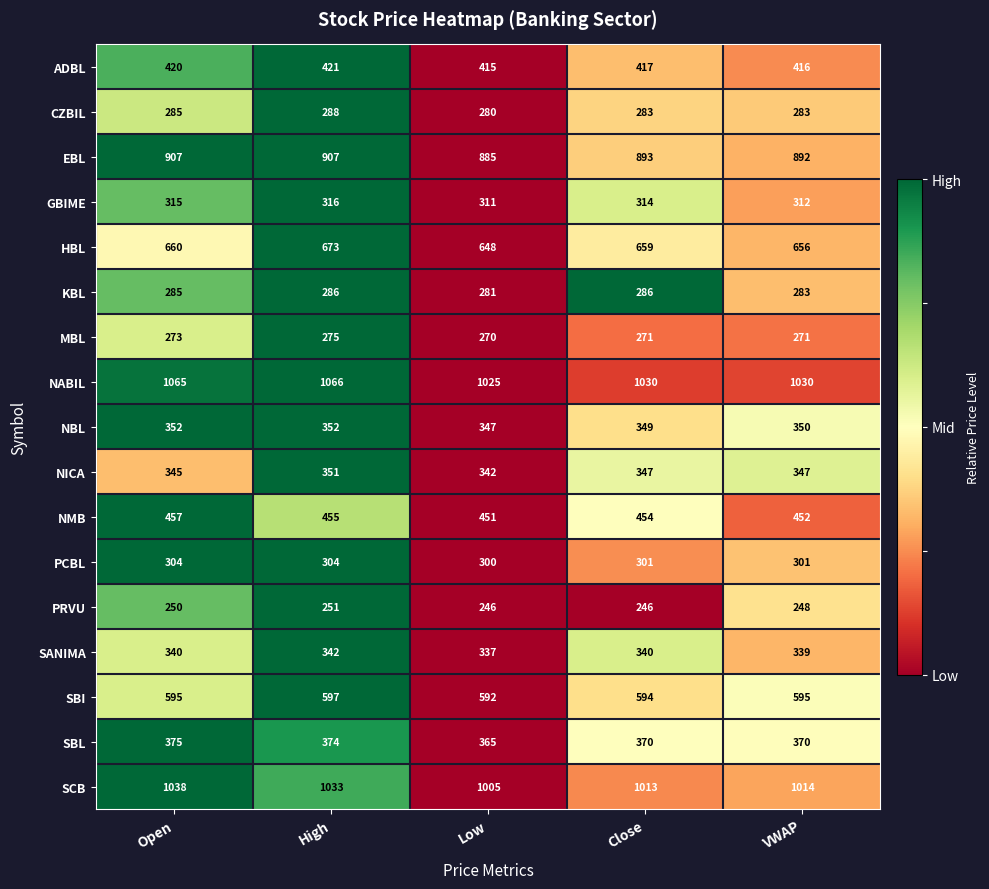

What is the spread (max minus min) of values at Close?

784